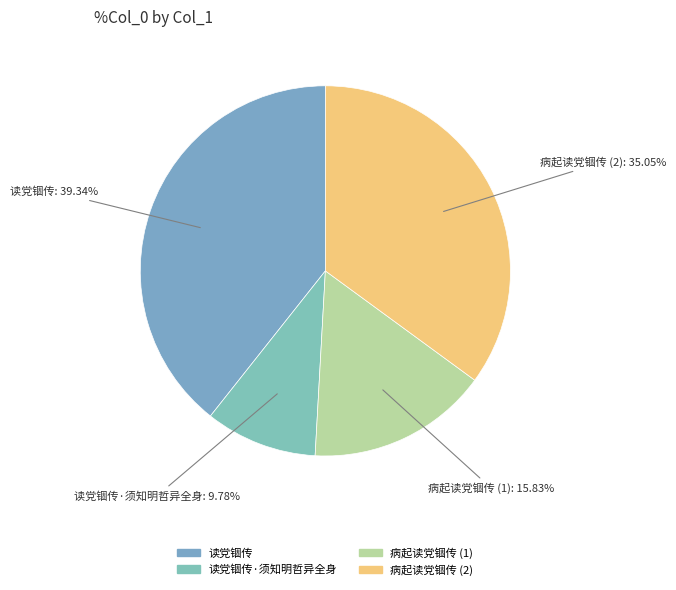

Which slice is the largest?

读党锢传